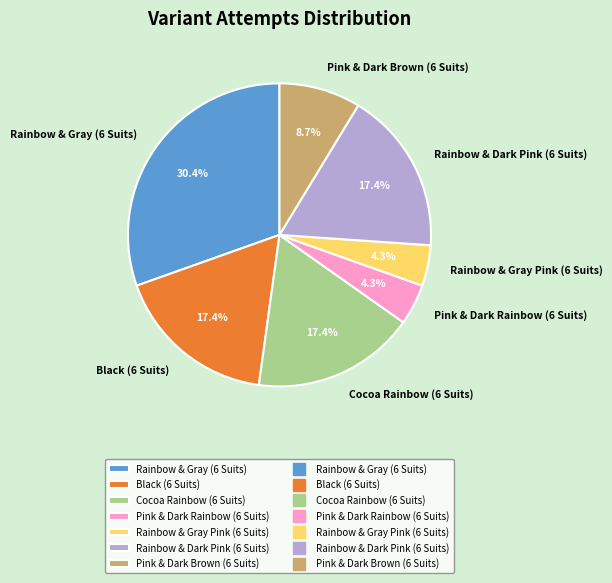

How many slices are in this pie chart?

7